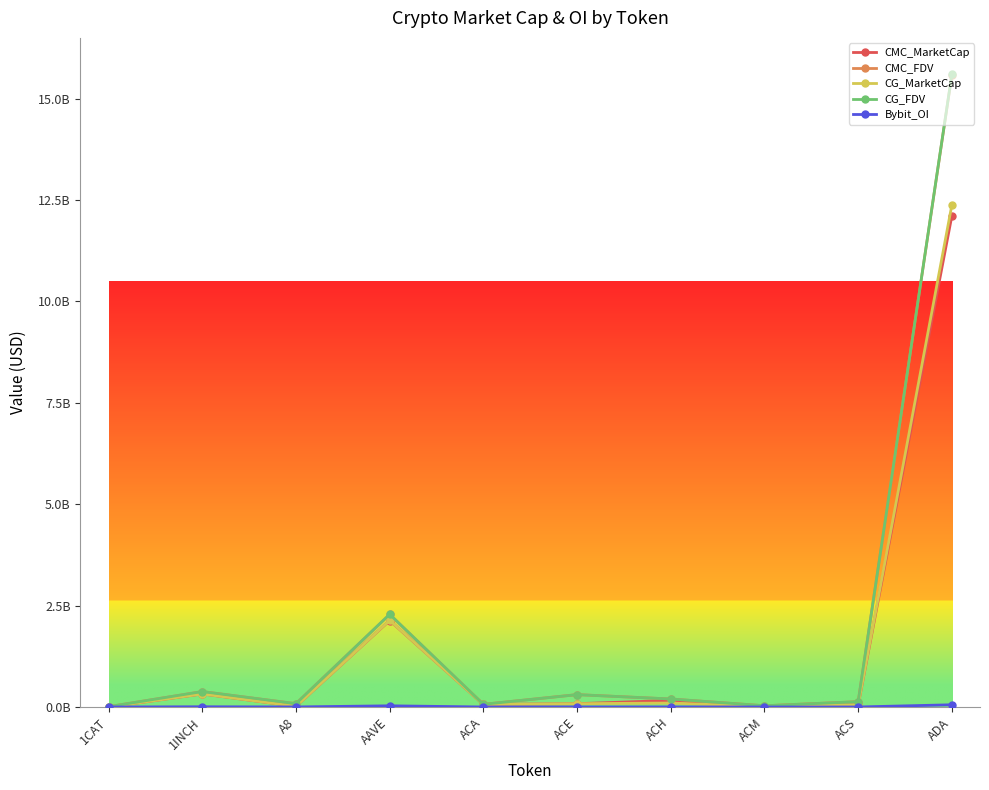

Is this an area chart (filled region under the line)?

No